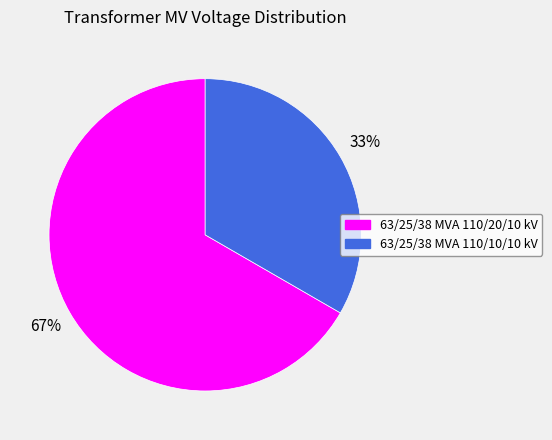

Between 63/25/38 MVA 110/10/10 kV and 63/25/38 MVA 110/20/10 kV, which is larger?

63/25/38 MVA 110/20/10 kV